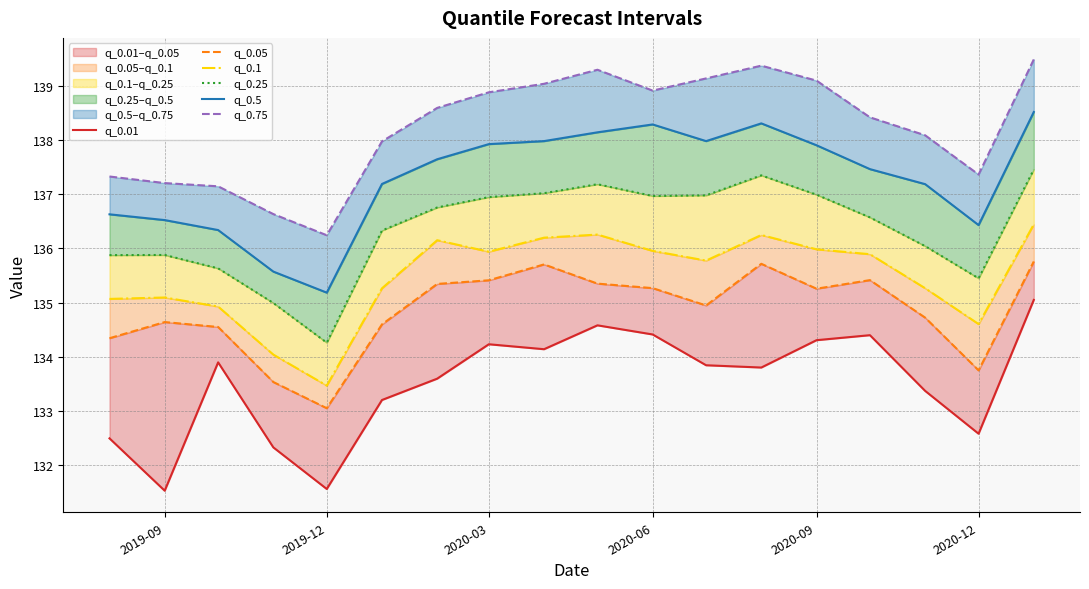

Which series has the widest spread of values?

q_0.01